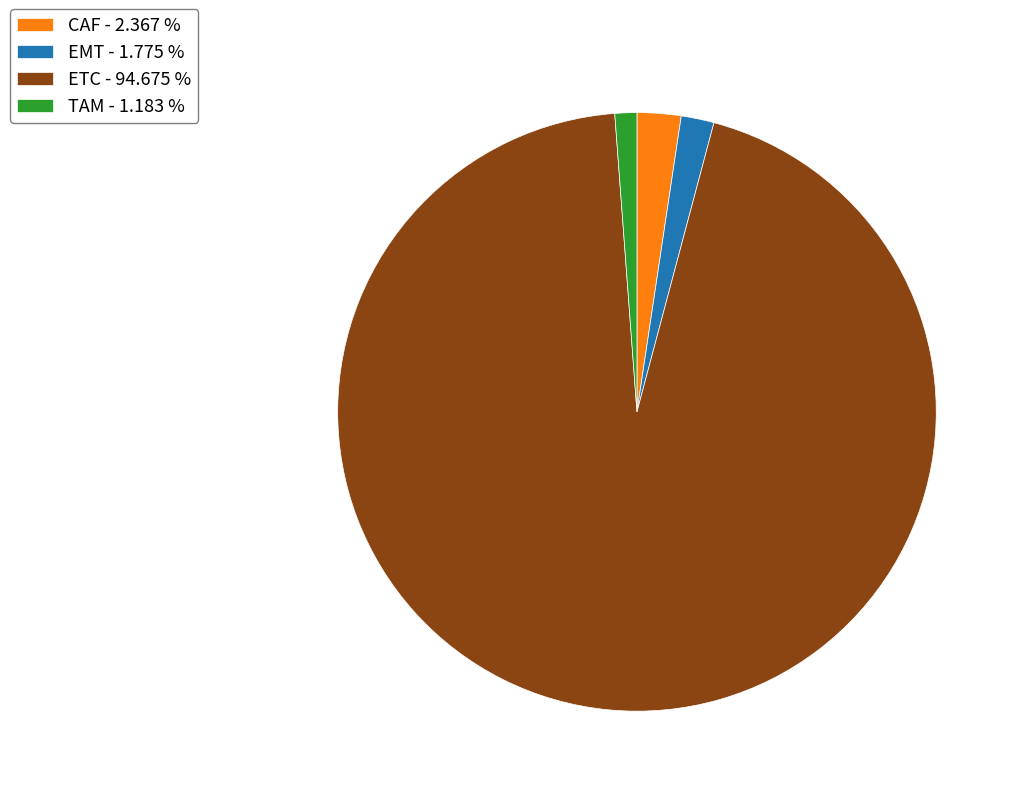

Is the sum of ETC - 94.675 % and TAM - 1.183 % greater than half?

Yes